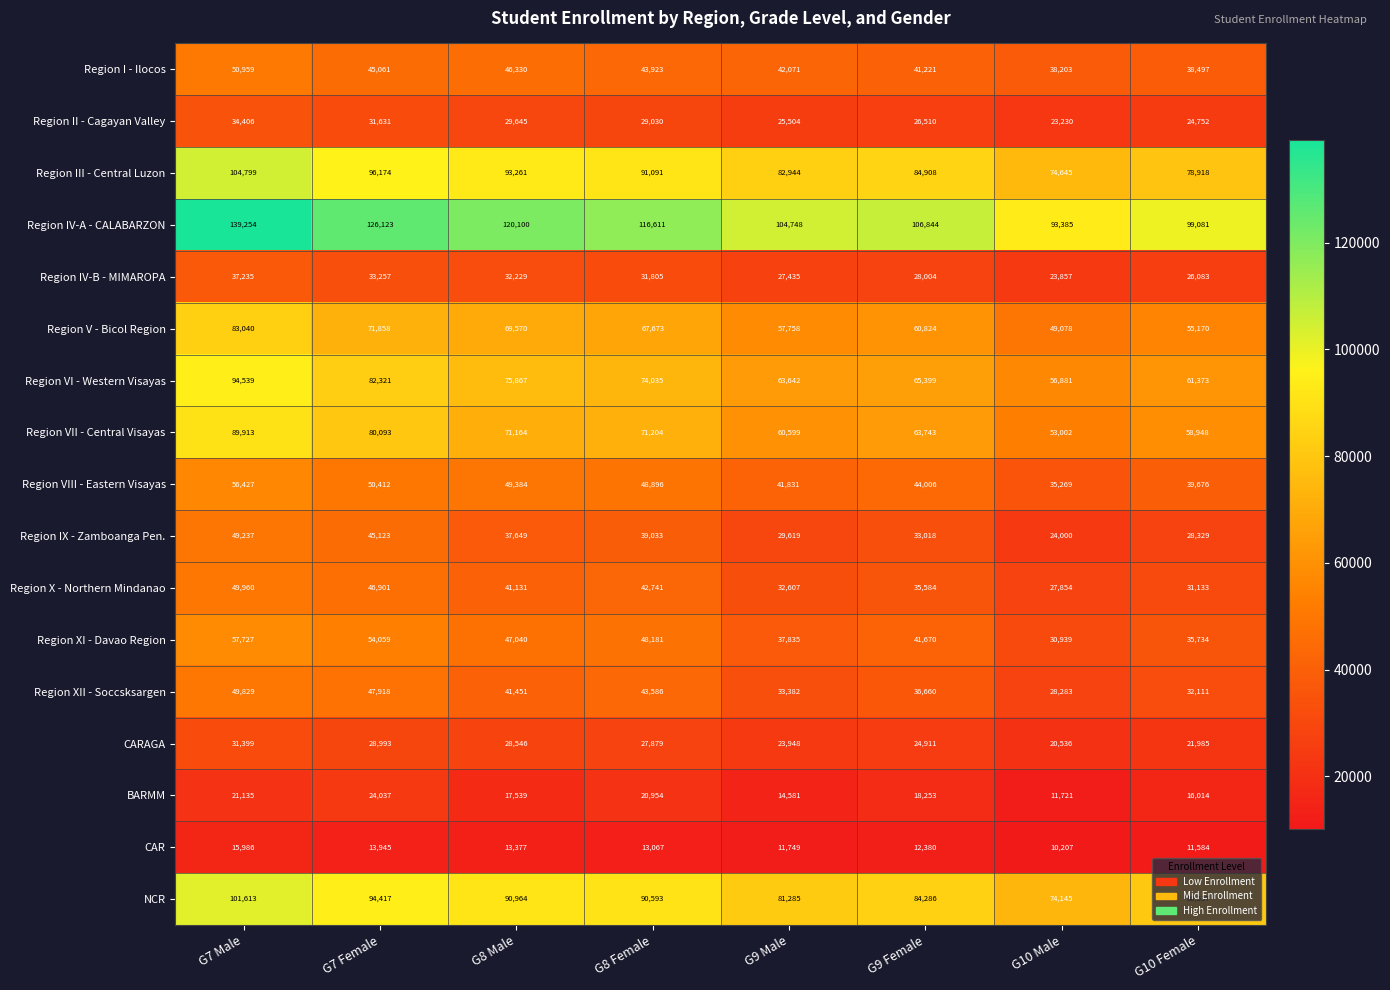

What is the difference between the highest and lowest values at G8 Female?

103544